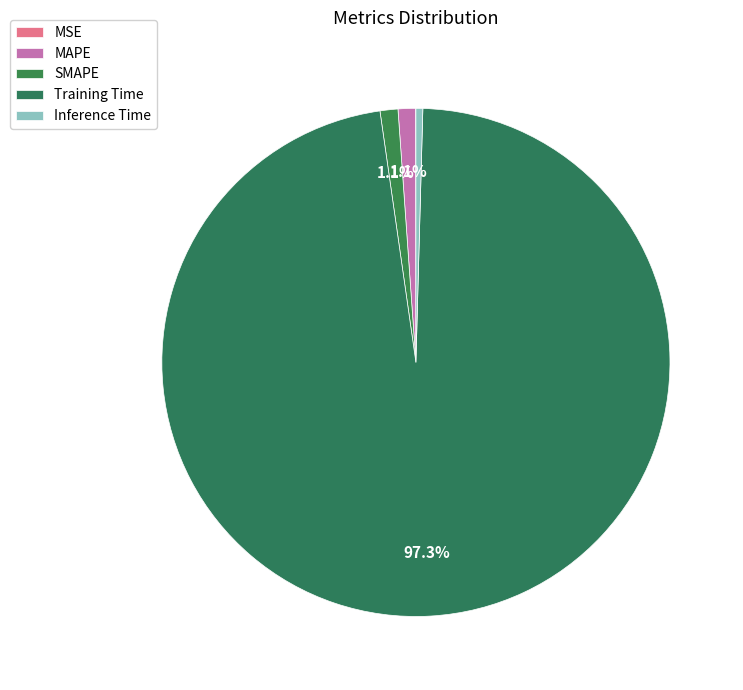

Rank the categories by value from lowest to highest.

MSE, Inference Time, MAPE, SMAPE, Training Time